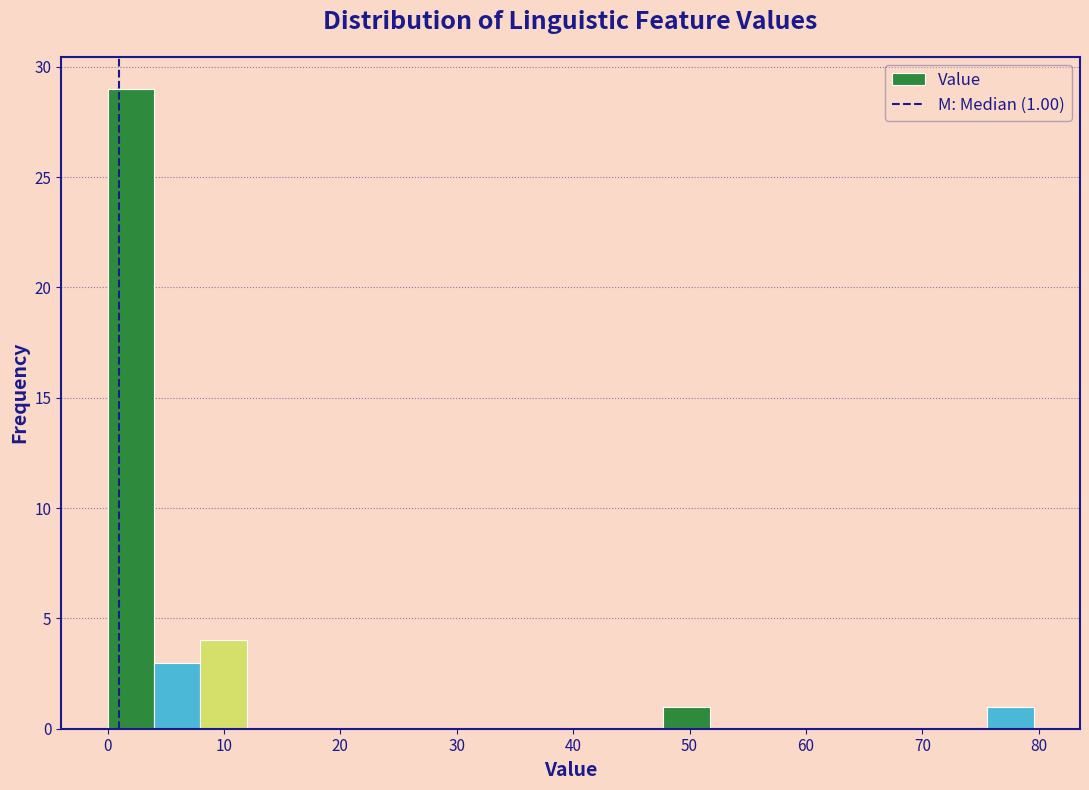

Read against the x-axis, roughly where is the centre of the tallest bar?

2